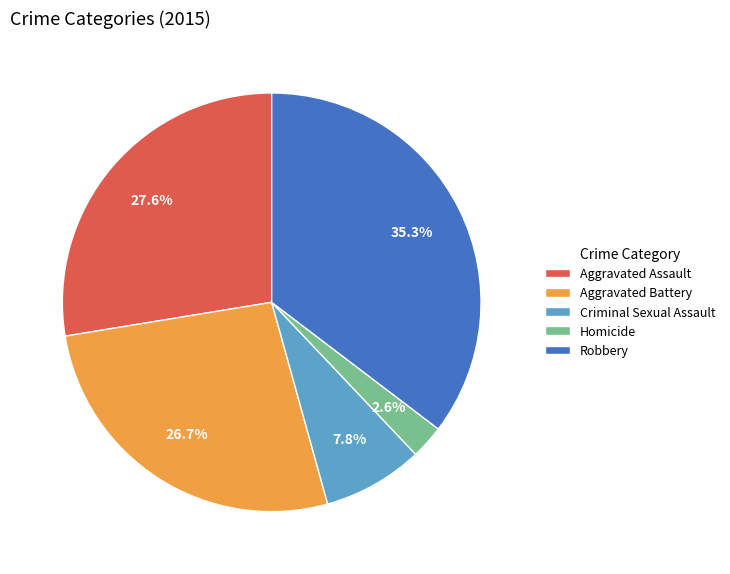

Is there a majority slice in this chart?

No